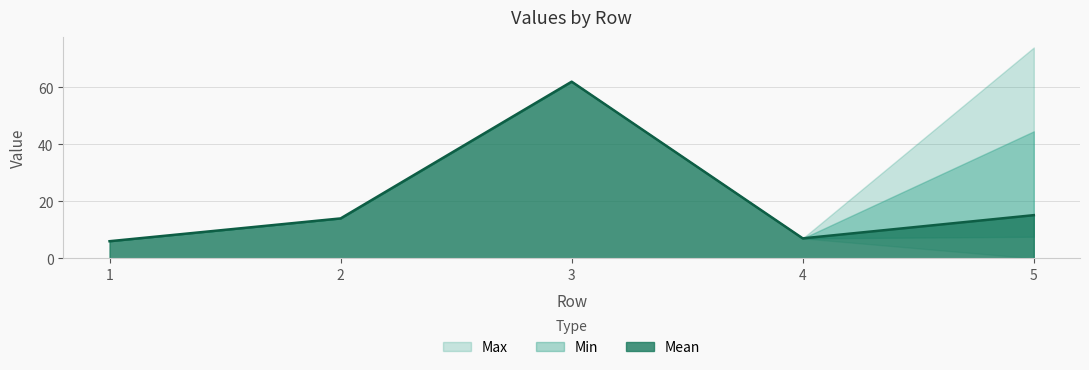

At how many categories does at least one series exceed 6?

4